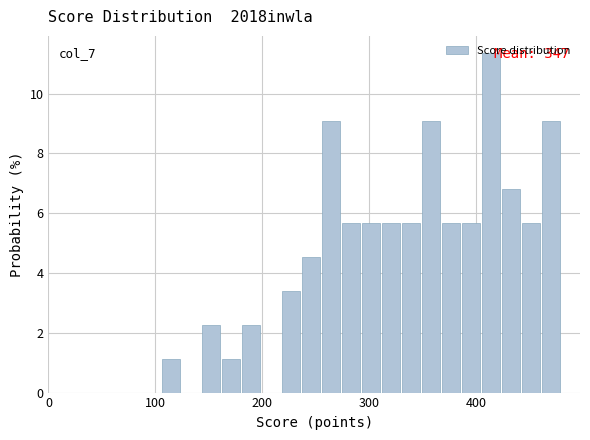

Around what value on the x-axis is the tallest bar? Give the approximate position of its centre, as read against the axis.

410